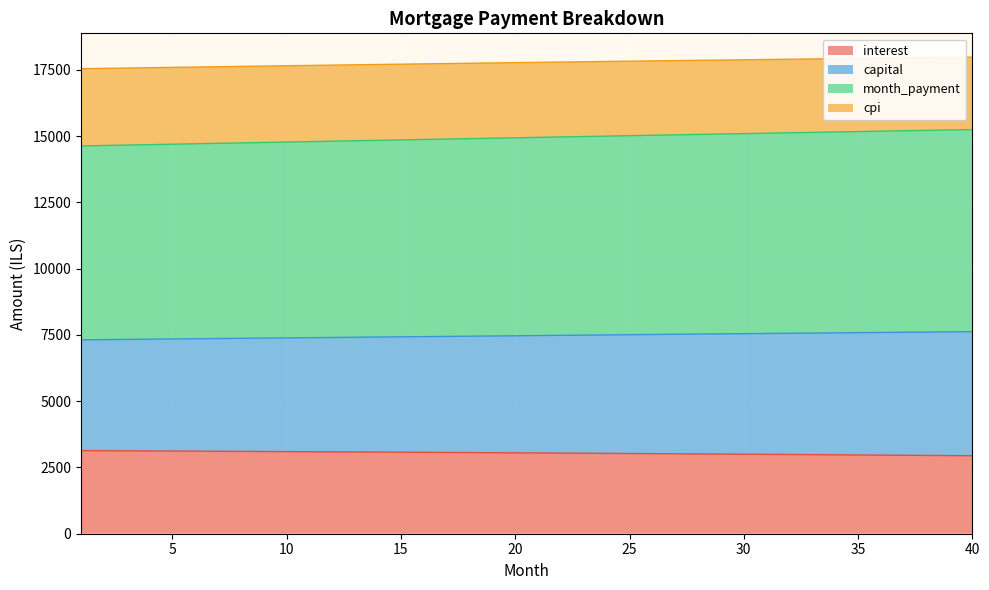

What is the value of the month_payment point at the 27th from the left?

15043.9